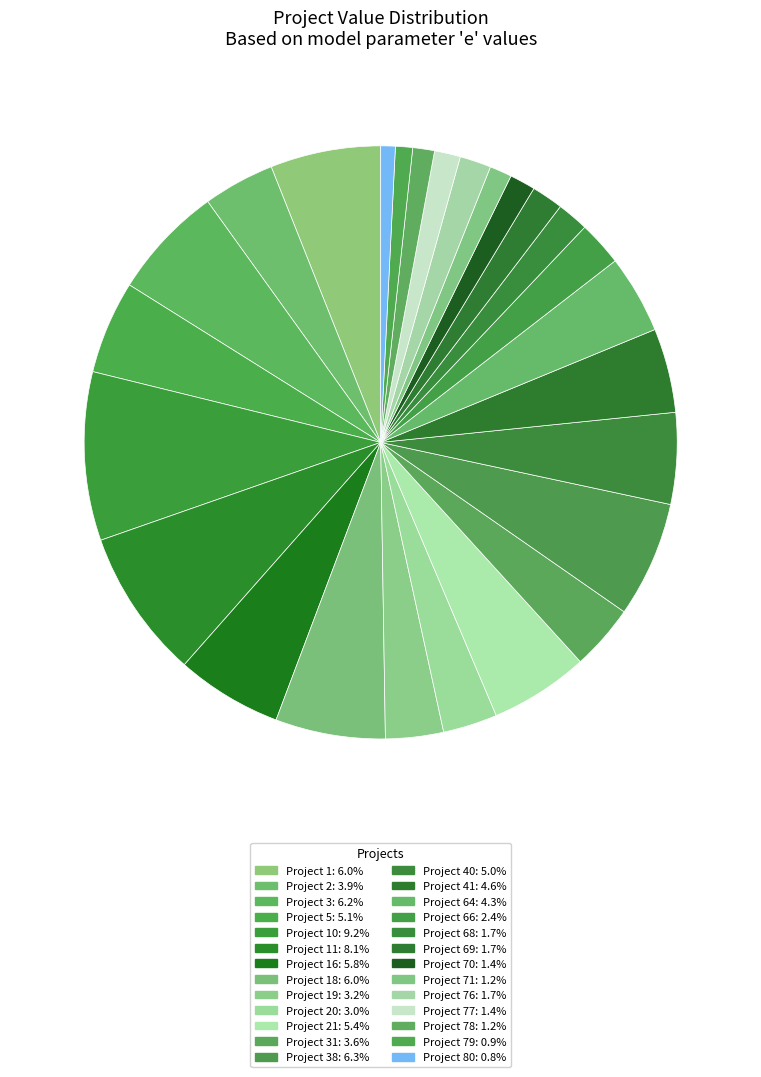

How many segments does this pie chart have?

26